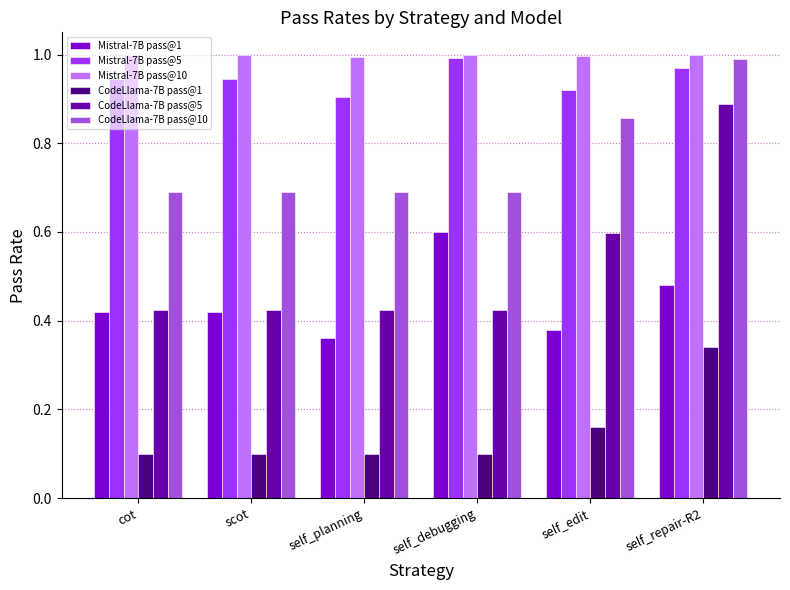

Read the CodeLlama-7B pass@1 value at self_planning.

0.1